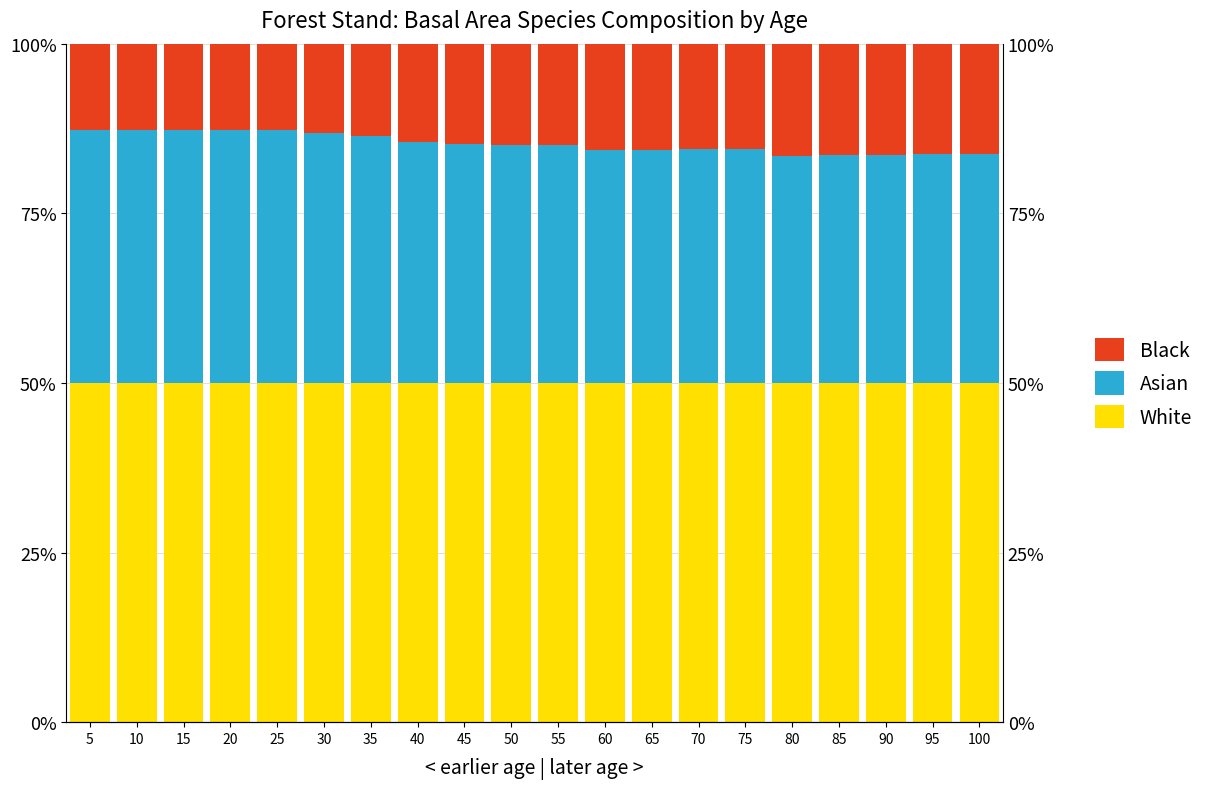

Does the chart contain any negative values?

No